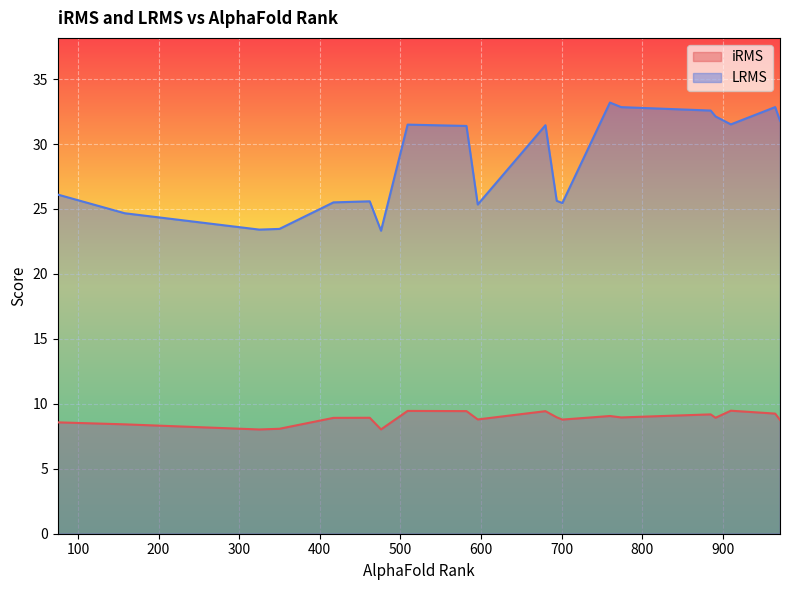

Which series has the largest total across all categories?

LRMS